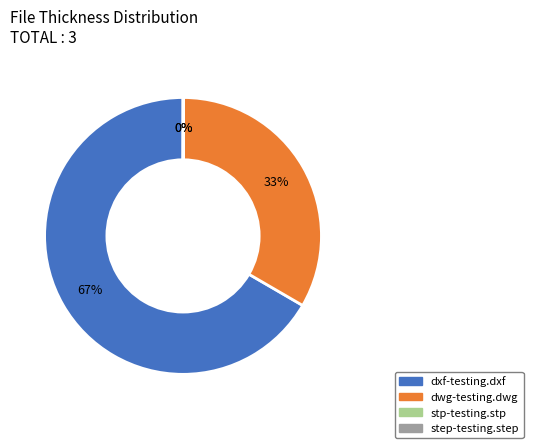

What is the ratio of the value at dxf-testing.dxf to the value at dwg-testing.dwg?

2.0